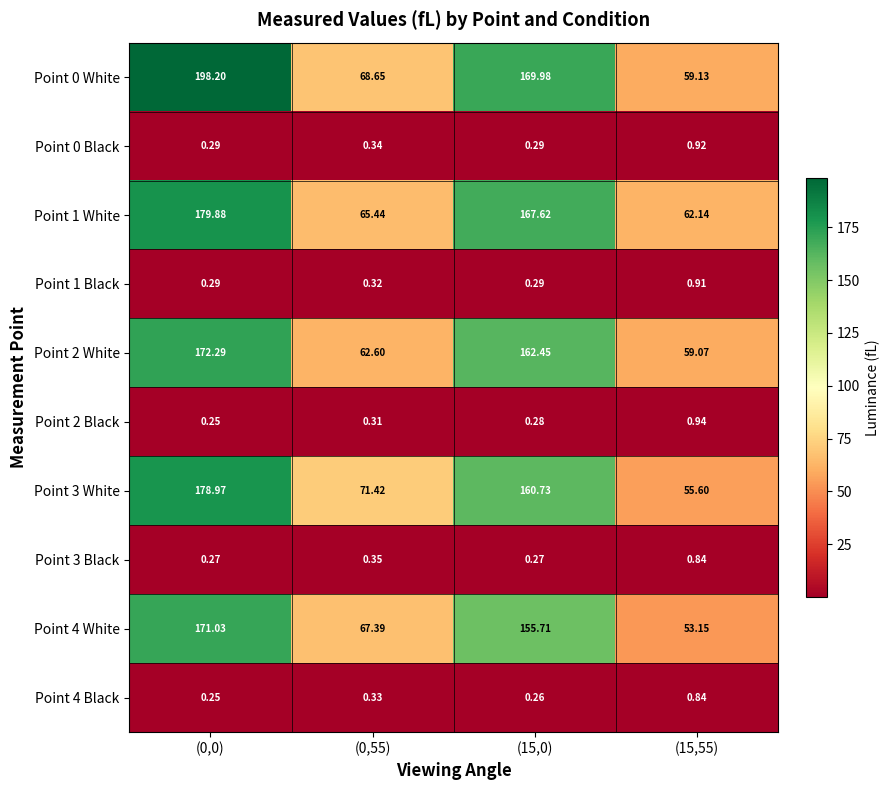

Is the value of Point 1 White at (15,55) greater than the value of Point 4 White at (15,55)?

Yes